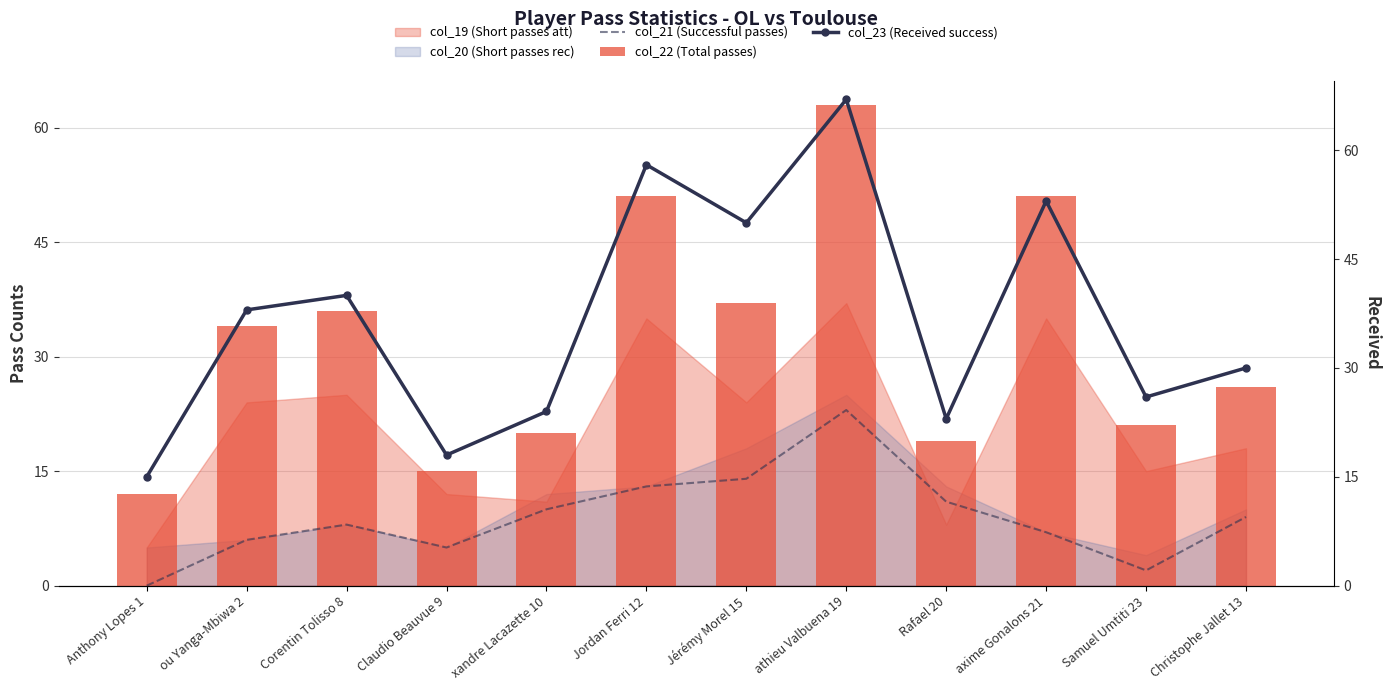

At which label does col_23 (Received success) reach its minimum?

Anthony Lopes 1